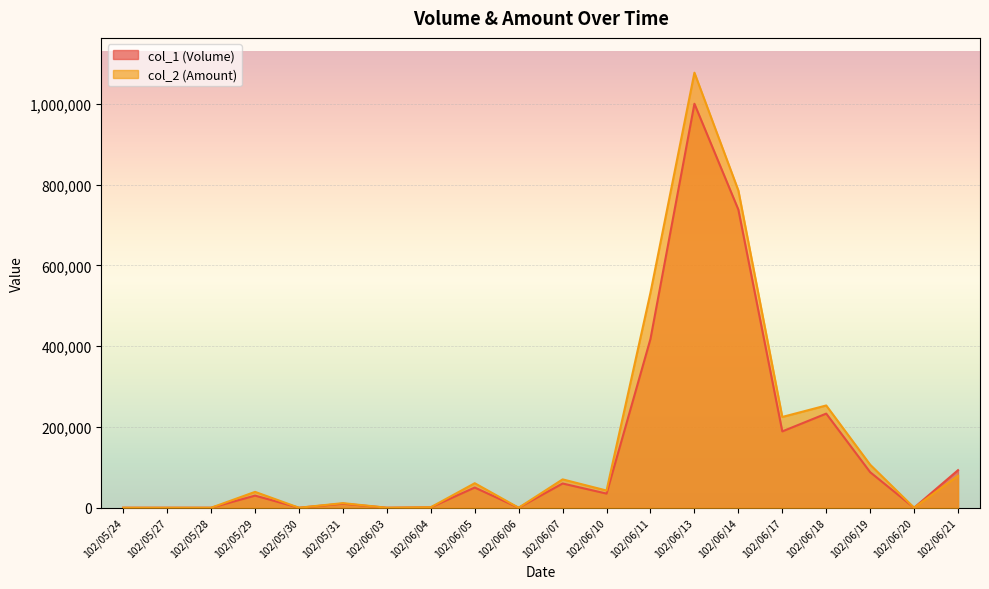

What are all the series names shown in the legend?

col_1 (Volume), col_2 (Amount)